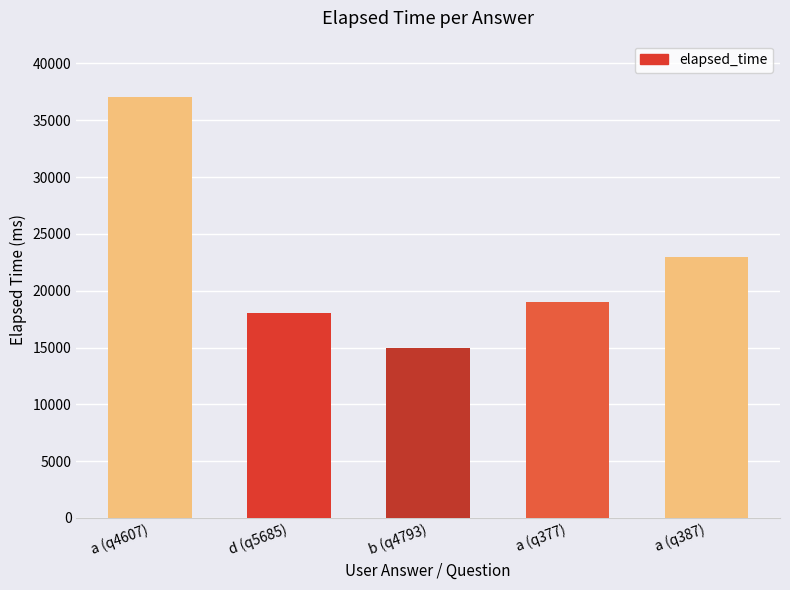

Between b (q4793) and d (q5685), which is larger?

d (q5685)